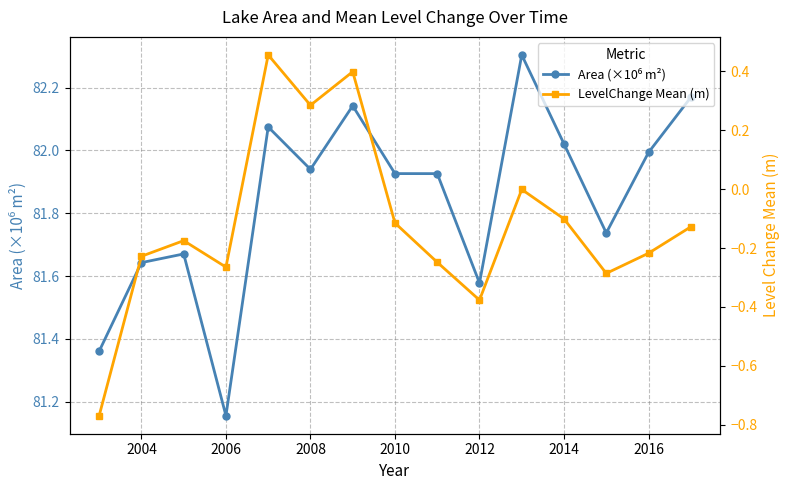

How many lines are shown in the chart?

2